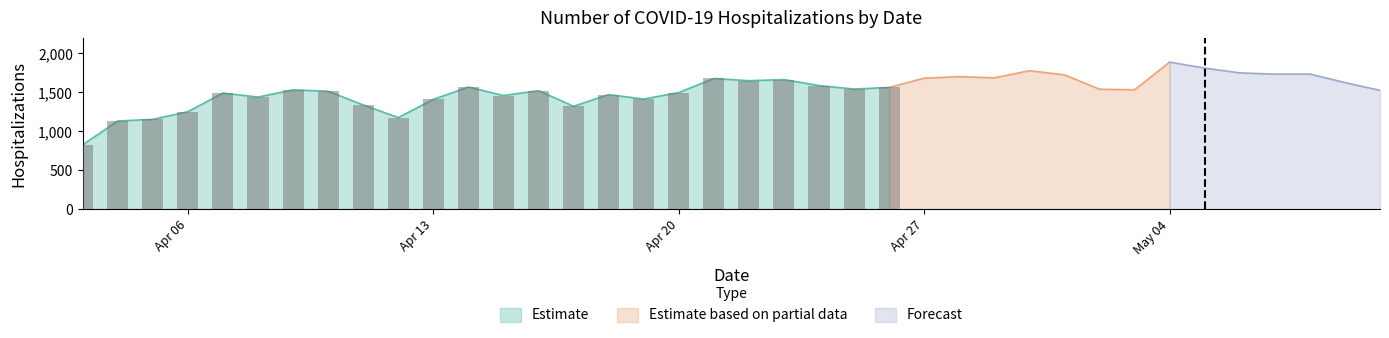

Between 04/17/2020 and 04/27/2020, which is larger?

04/27/2020